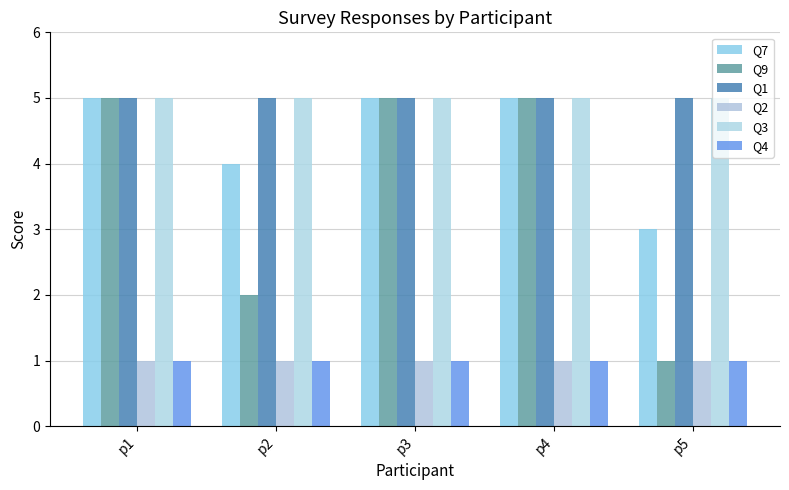

Which series has the widest spread of values?

Q9